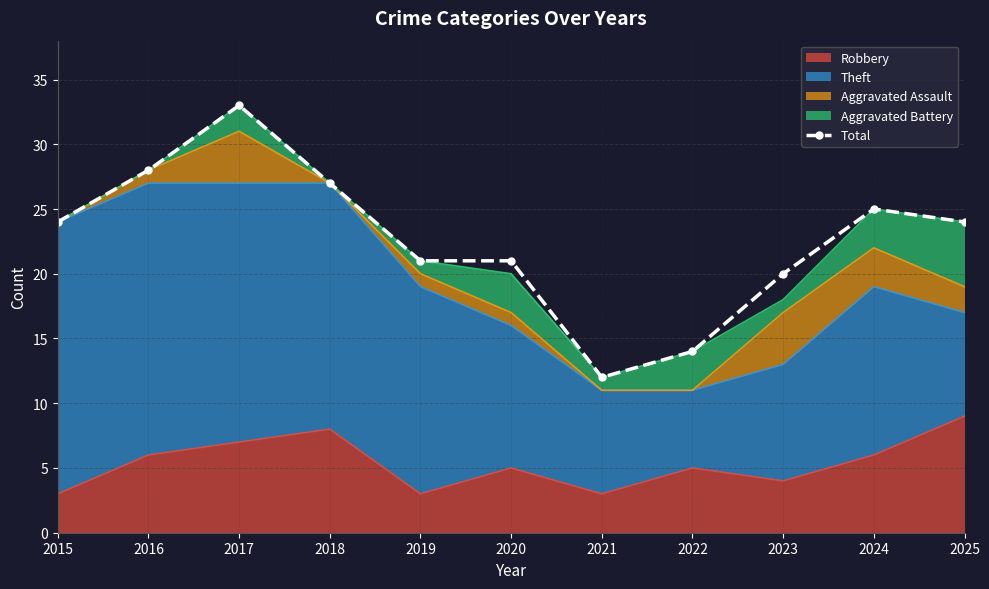

Which category has the highest value across all series?

2017